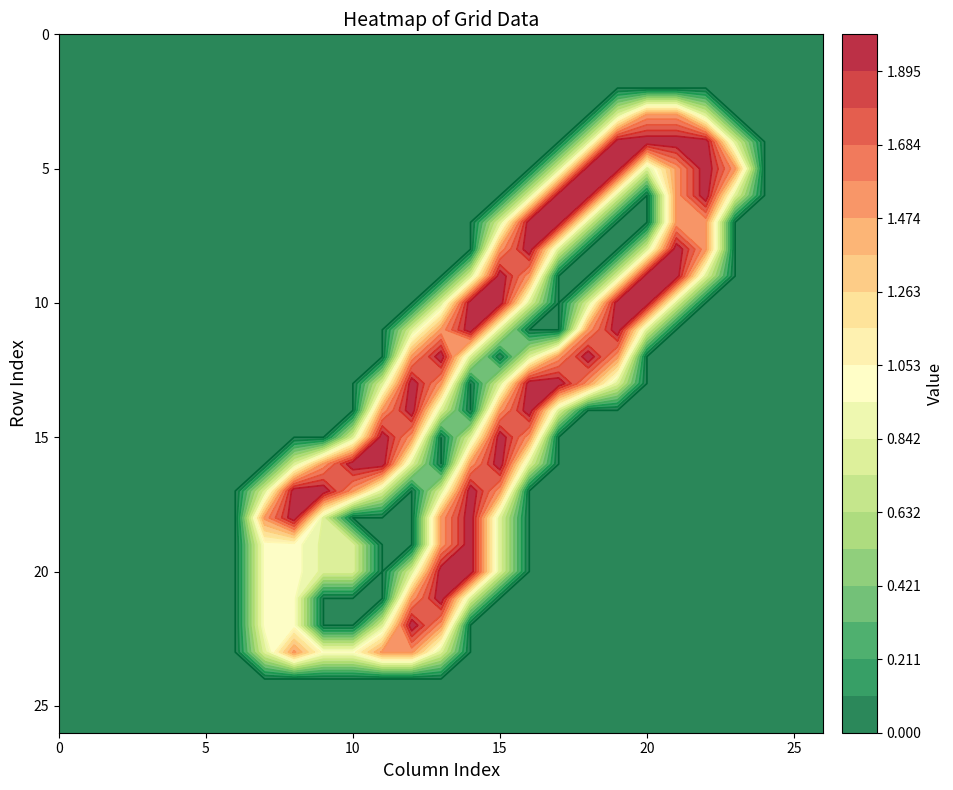

At which category is the sum across all series the highest?

col_15